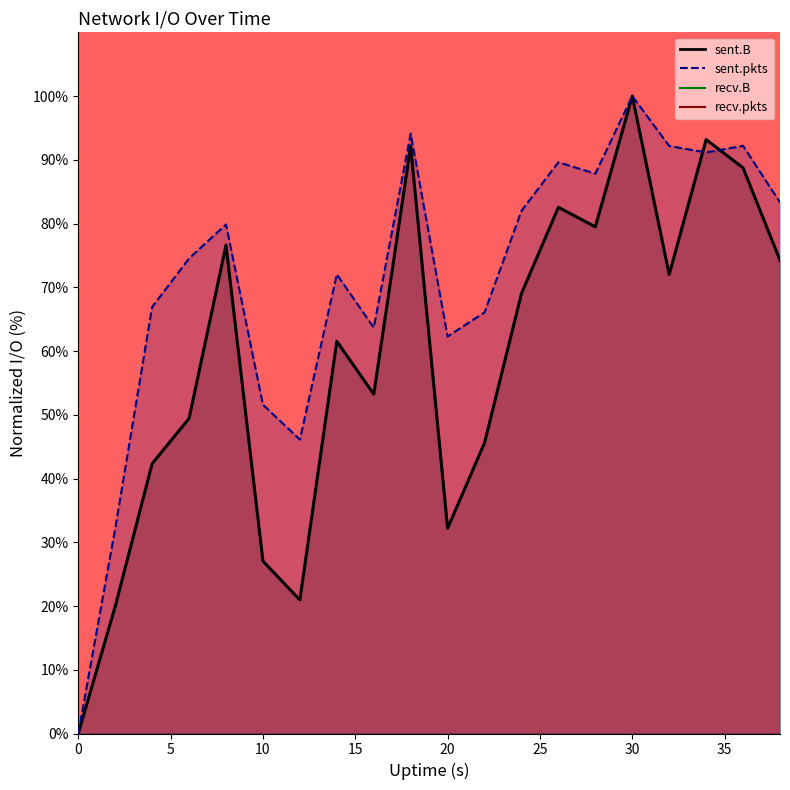

Which series has the largest total across all categories?

sent.pkts